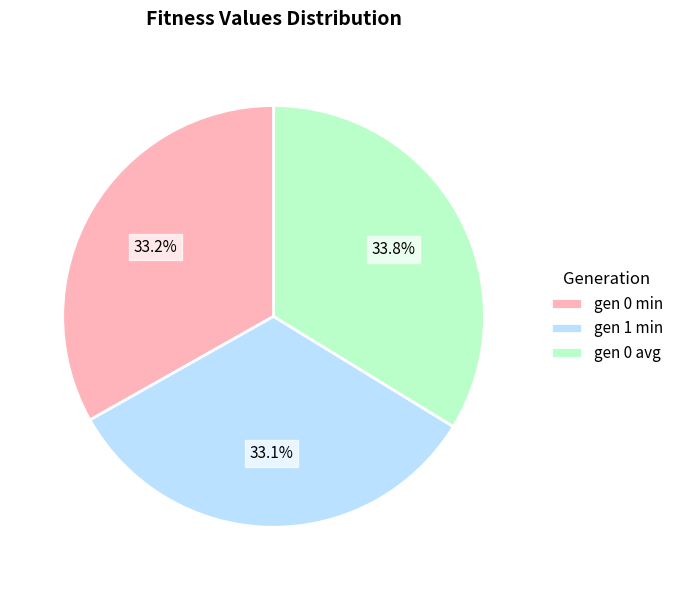

Does gen 0 avg represent more than half of the total?

No